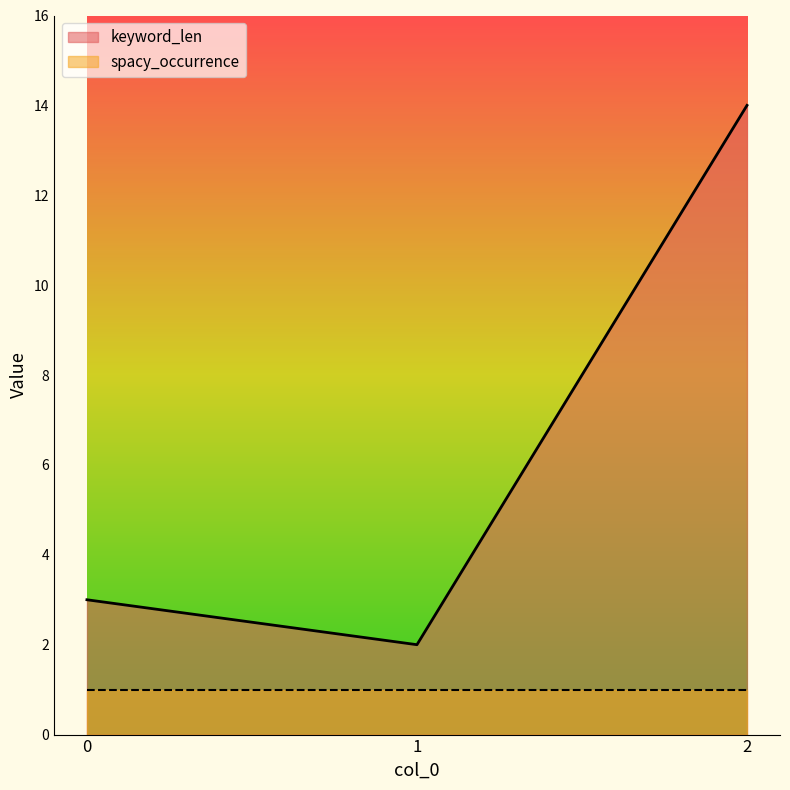

What is the maximum value shown in the chart?

14